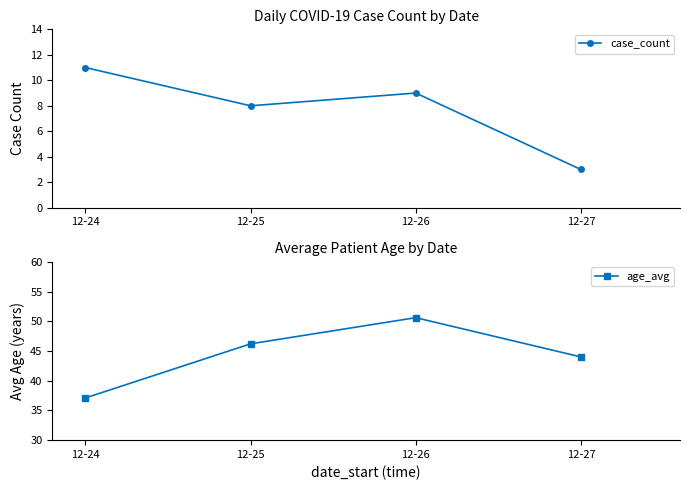

How many interior local peaks does the age_avg series have?

1